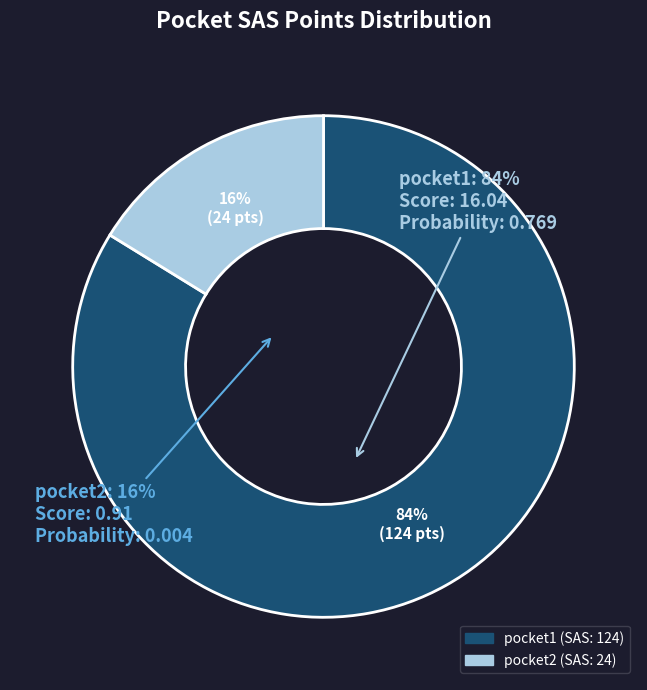

Is the sum of pocket2 and pocket1 greater than half?

Yes